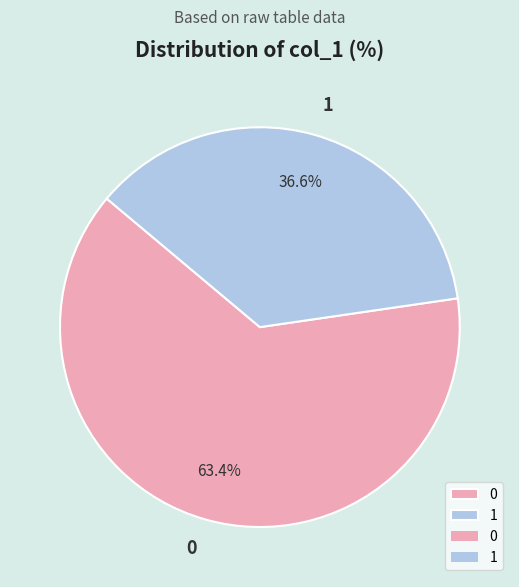

Which slice is the smallest?

1